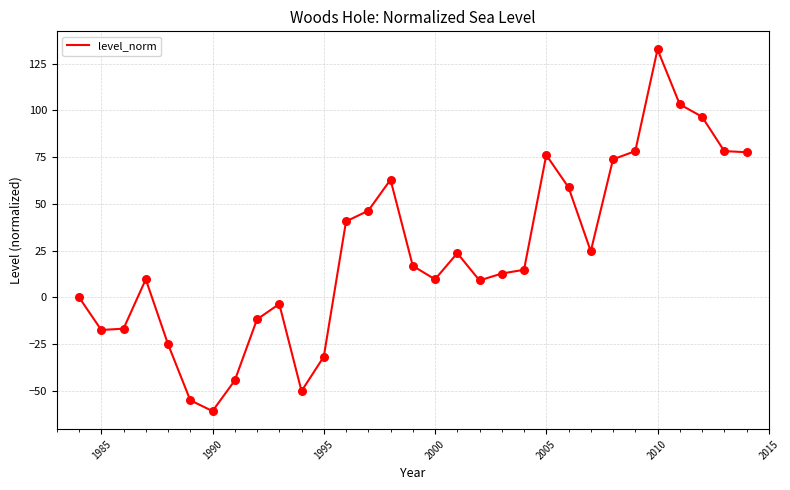

What is the difference between the maximum and minimum values?

193.5